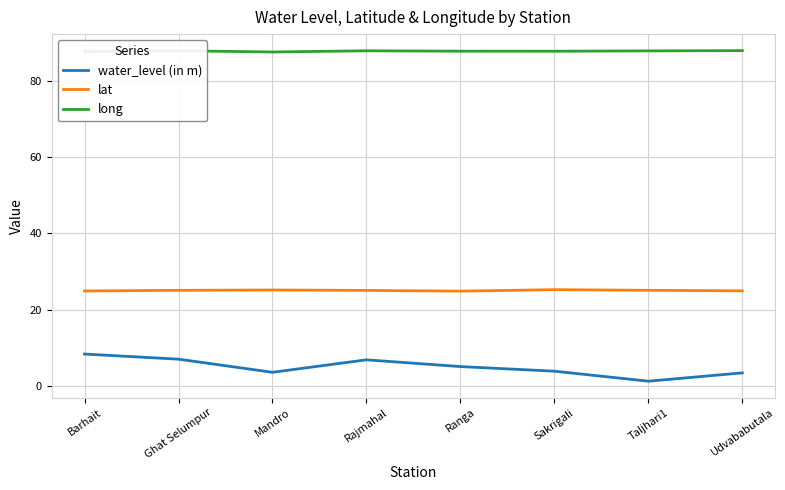

What value does the long series have at Rajmahal?

87.8